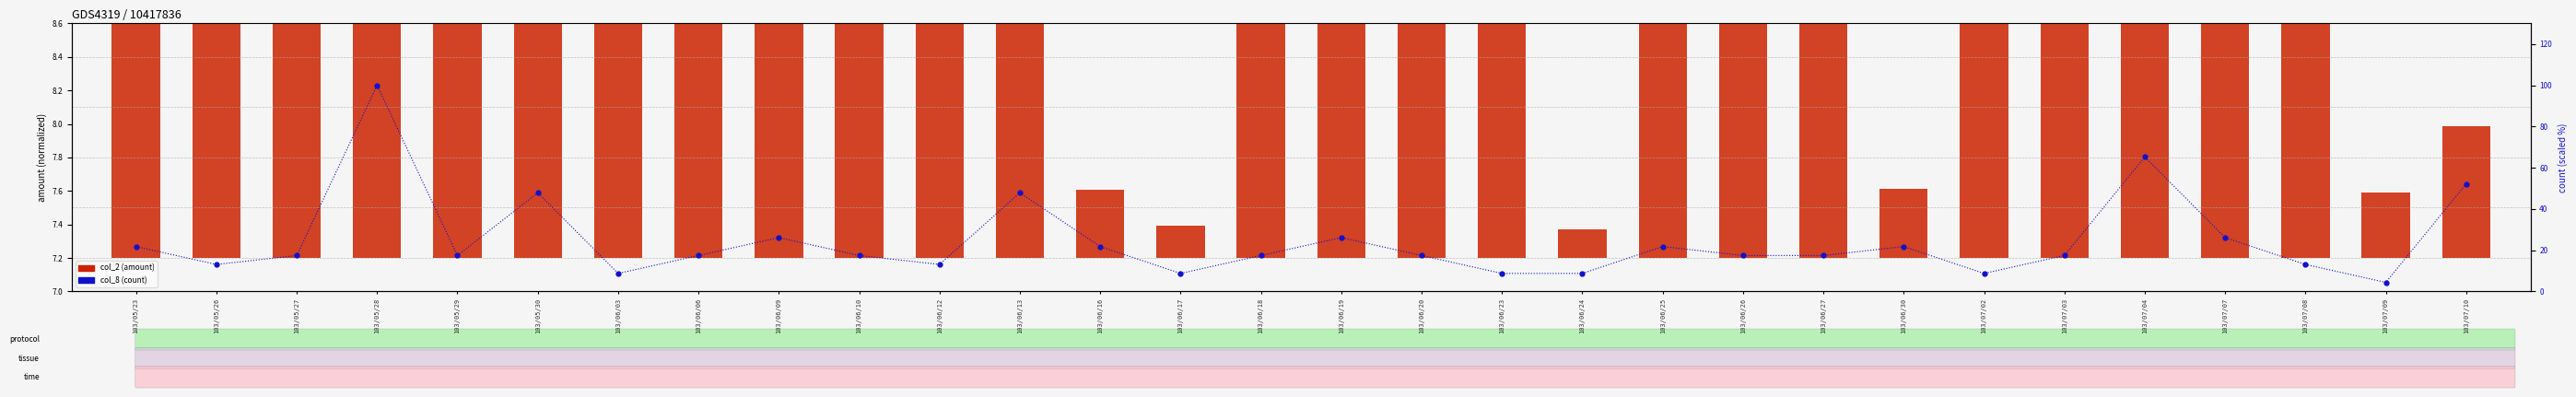

Which has a higher value, 103/05/26 or 103/06/18?

103/05/26